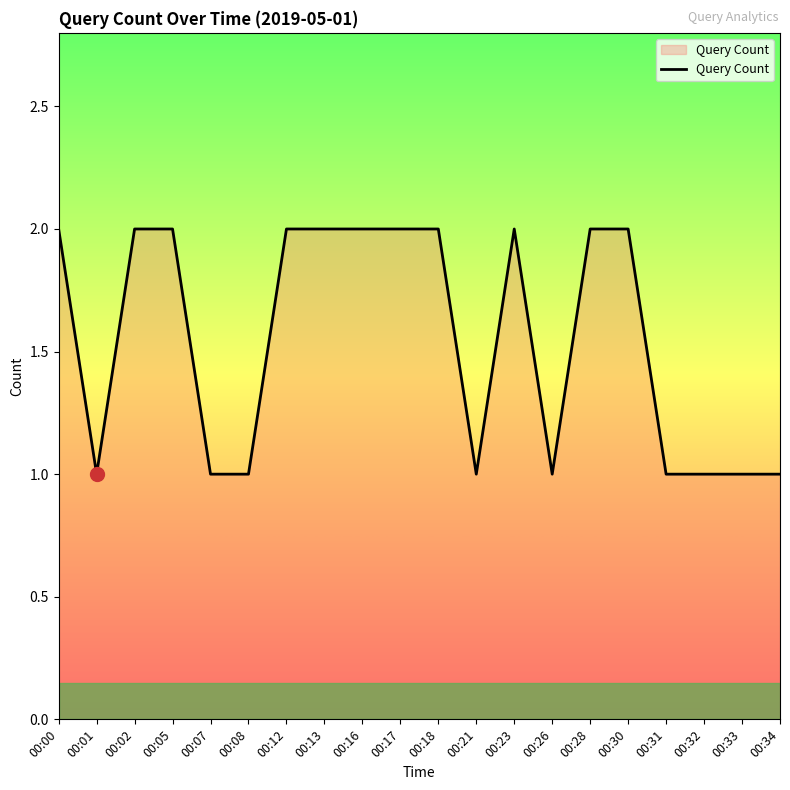

Which has a higher value, 00:28 or 00:32?

00:28